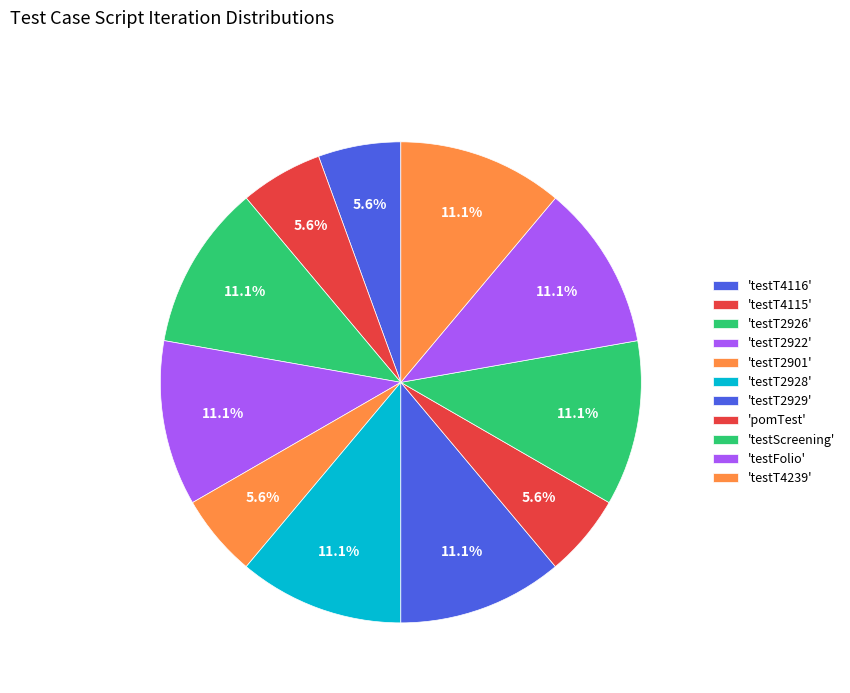

Does any single category account for the majority?

No